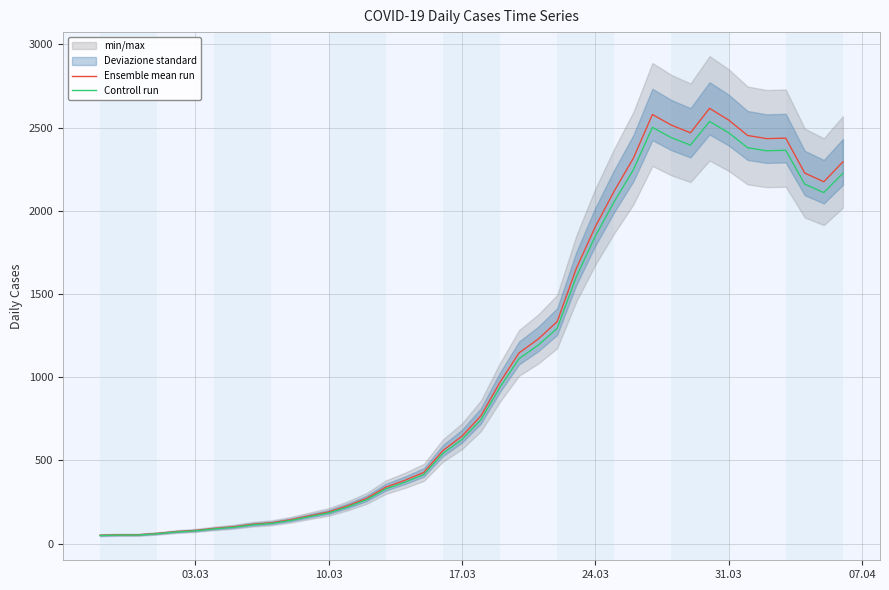

What is the maximum value for Ensemble mean run?

2616.0